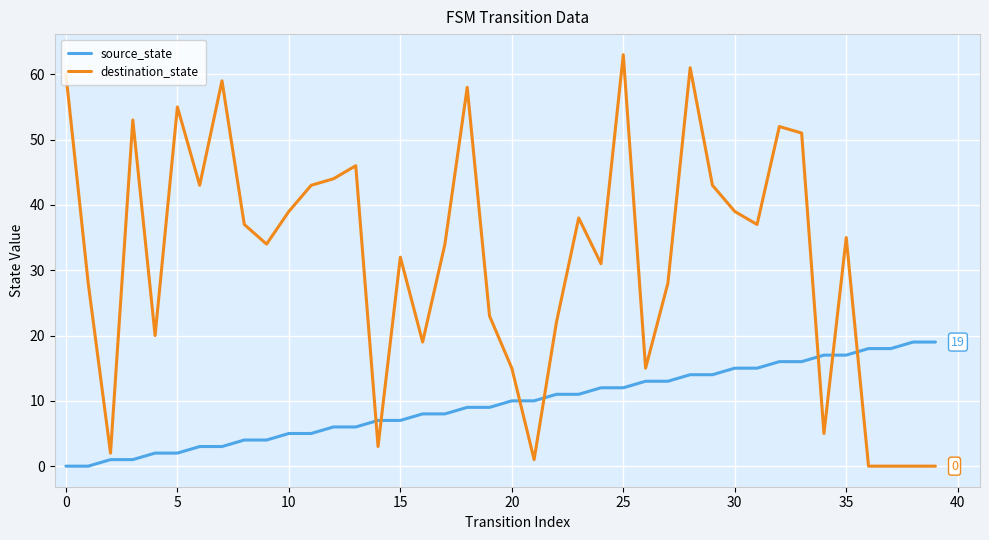

List the series in order of their peak value, highest first.

destination_state, source_state